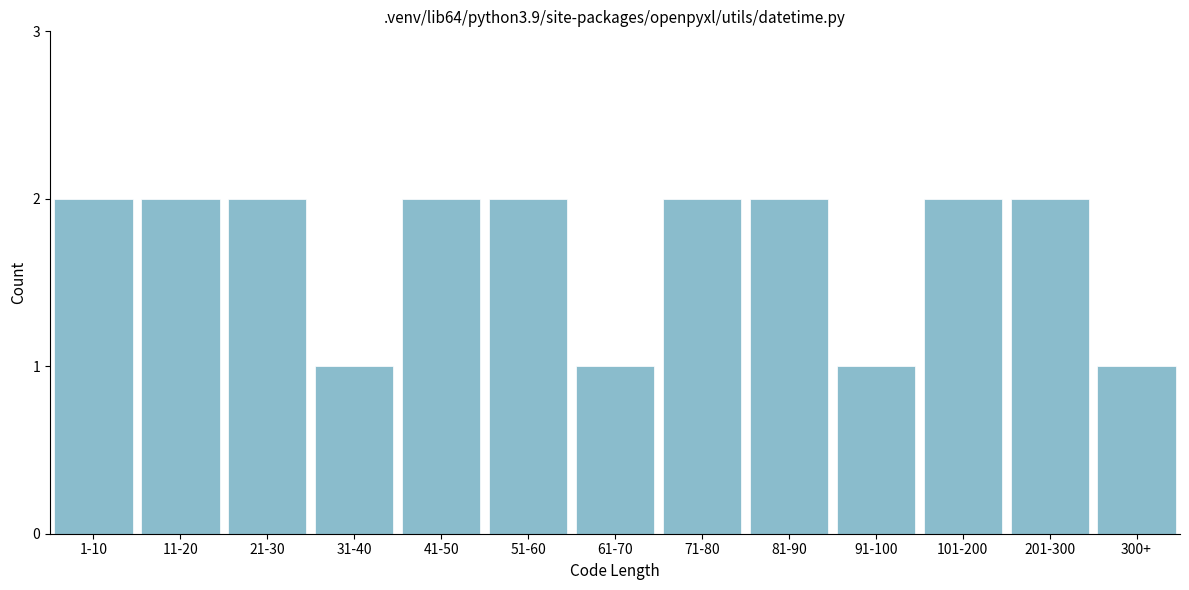

Reading left to right, what are all the values shown in this chart?

1-10=2	11-20=2	21-30=2	31-40=1	41-50=2	51-60=2	61-70=1	71-80=2	81-90=2	91-100=1	101-200=2	201-300=2	300+=1